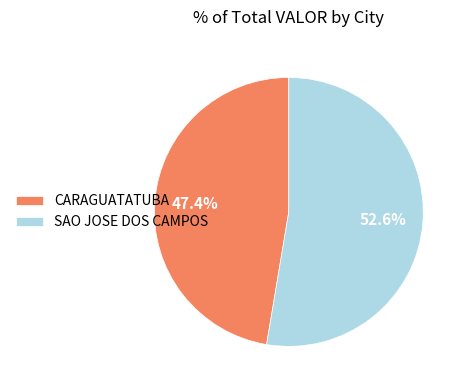

Rank the categories by value from highest to lowest.

SAO JOSE DOS CAMPOS, CARAGUATATUBA